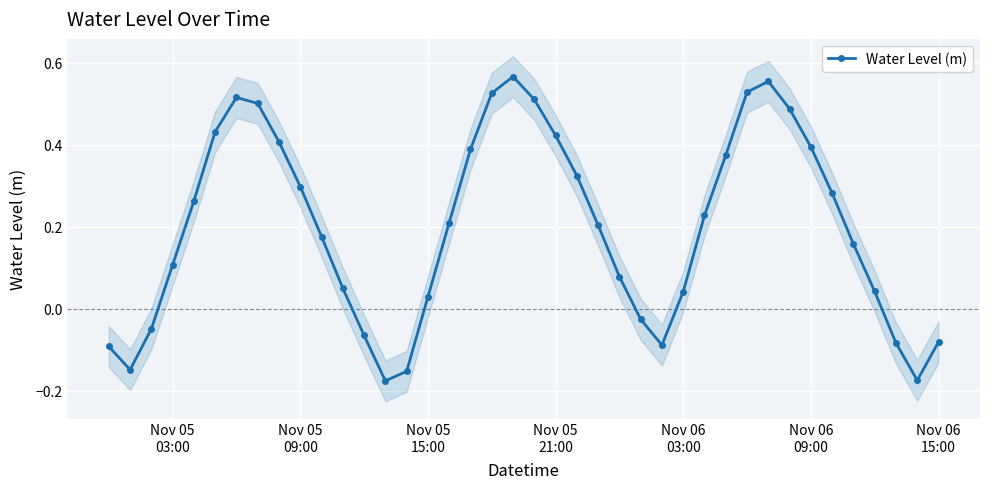

True or false: Water Level (m) has more than 0 points higher than both neighbors.

True